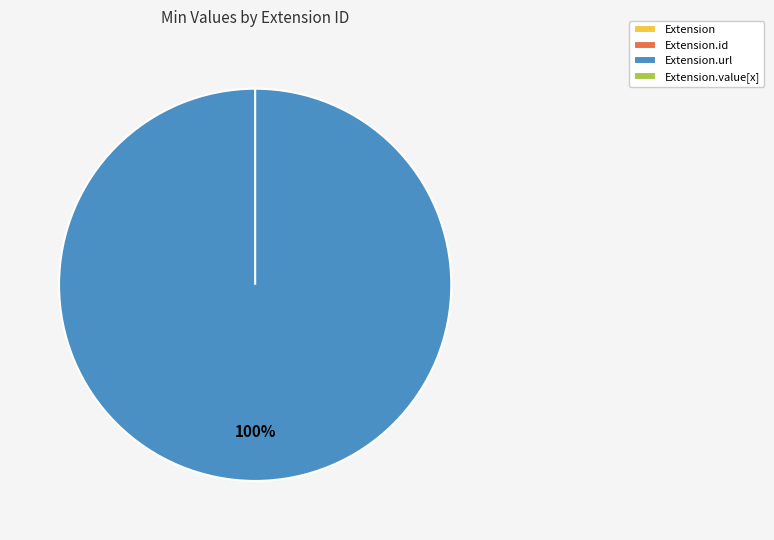

What is the total percentage of Extension.url and Extension?

100.0%